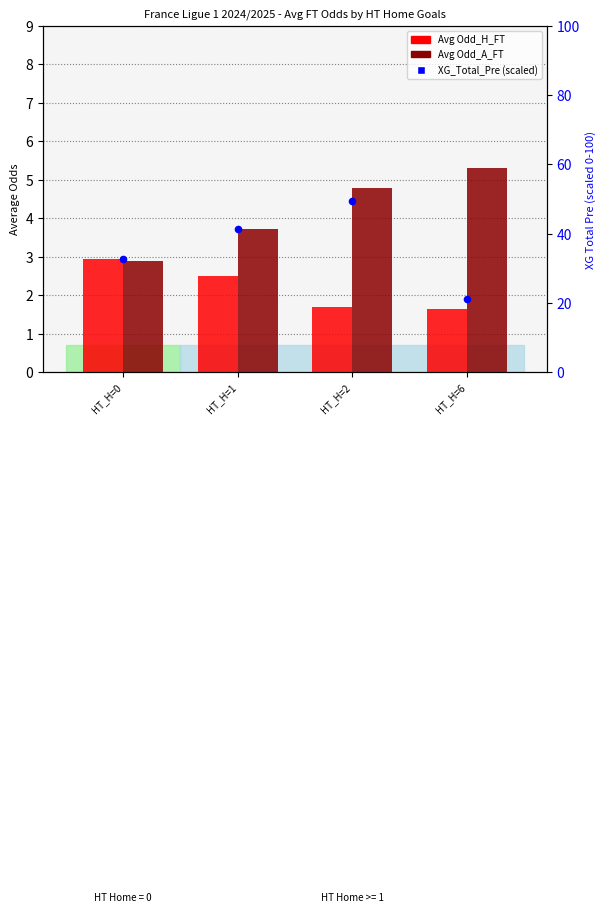

Which series has the largest total across all categories?

XG_Total_Pre (scaled)